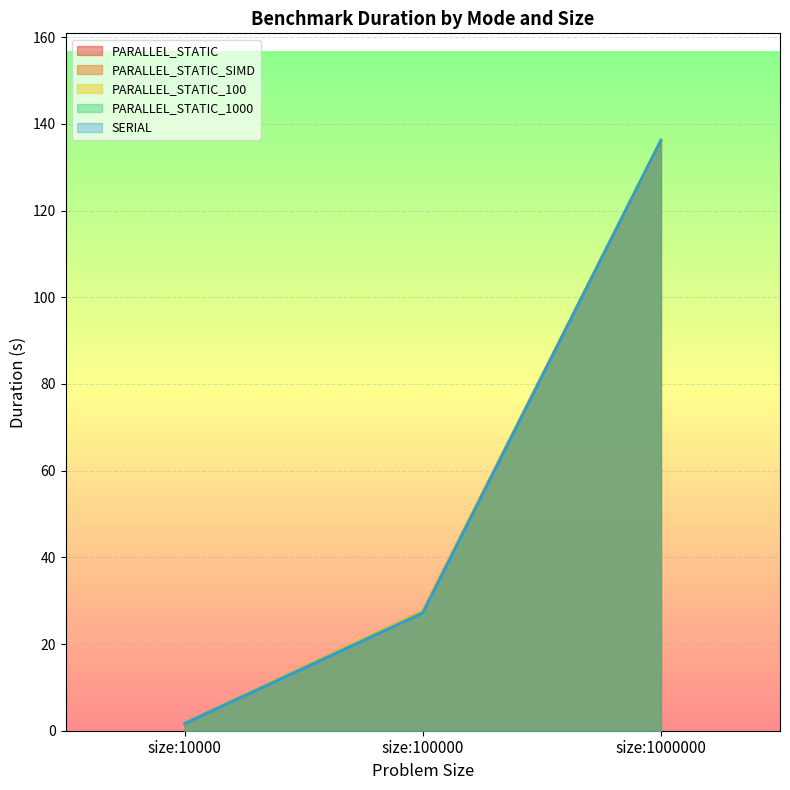

Between size:10000 and size:1000000, which series saw the biggest shift?

PARALLEL_STATIC_1000